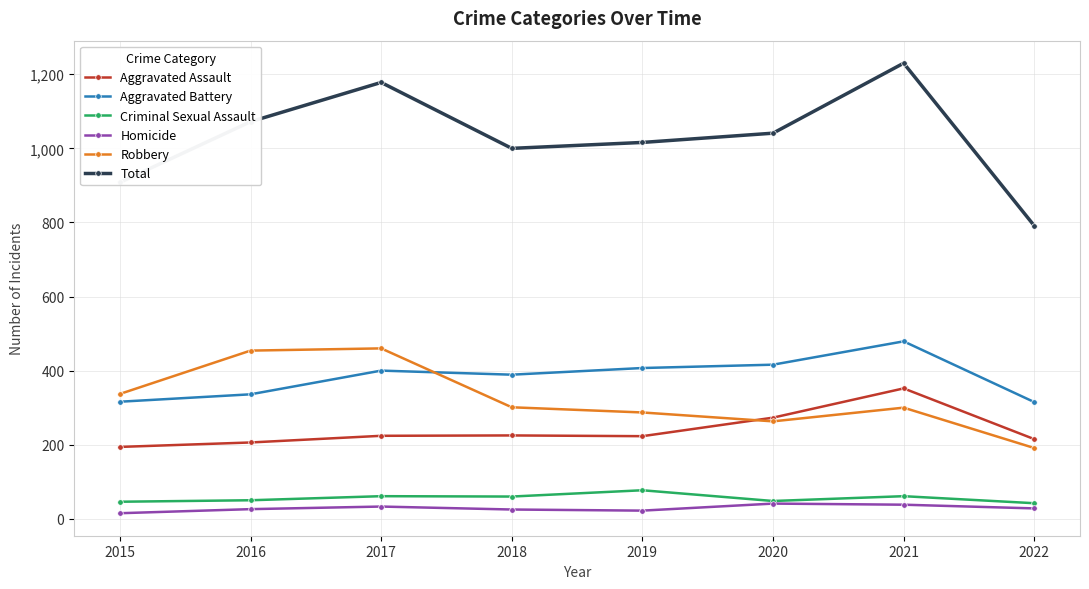

What is the average value of the Criminal Sexual Assault series?

56